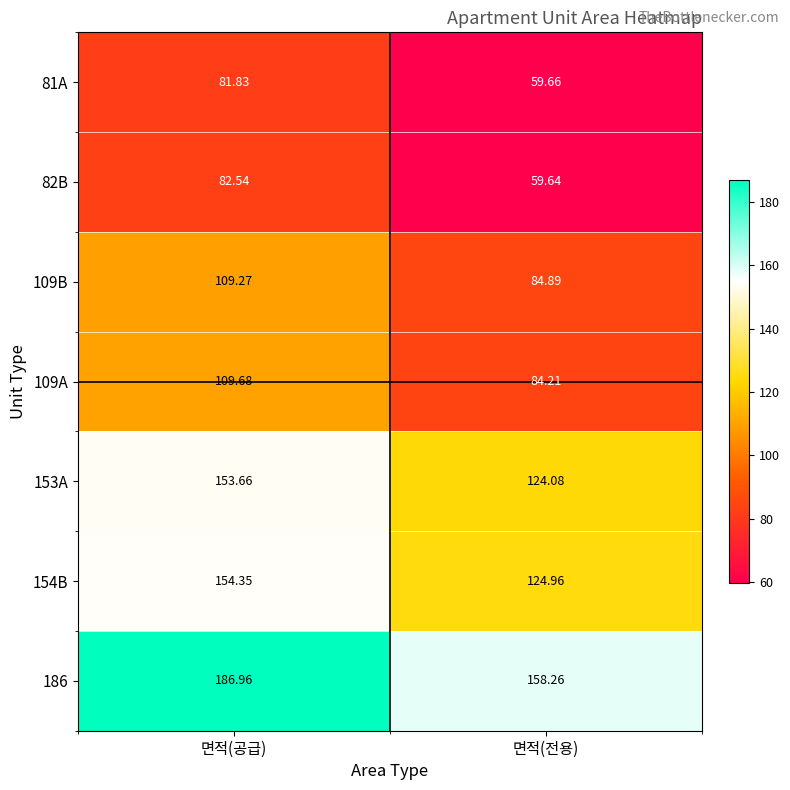

Which series has the largest range (max minus min)?

153A